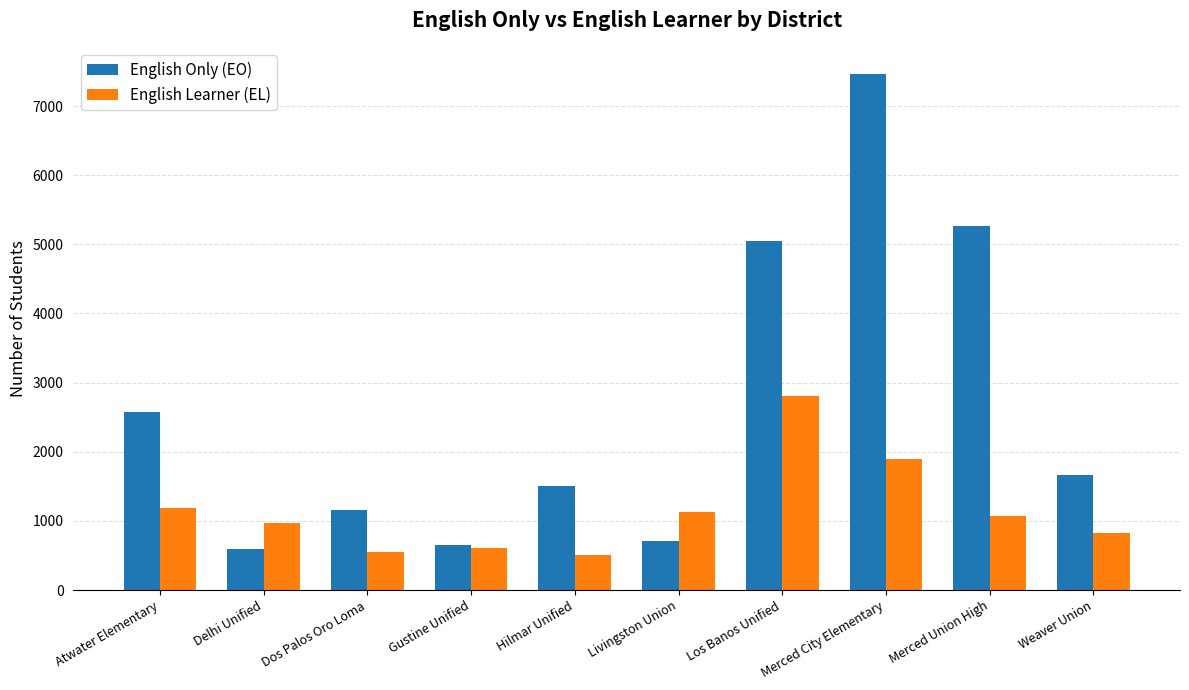

Which series changed the most between Los Banos Unified and Merced City Elementary?

English Only (EO)